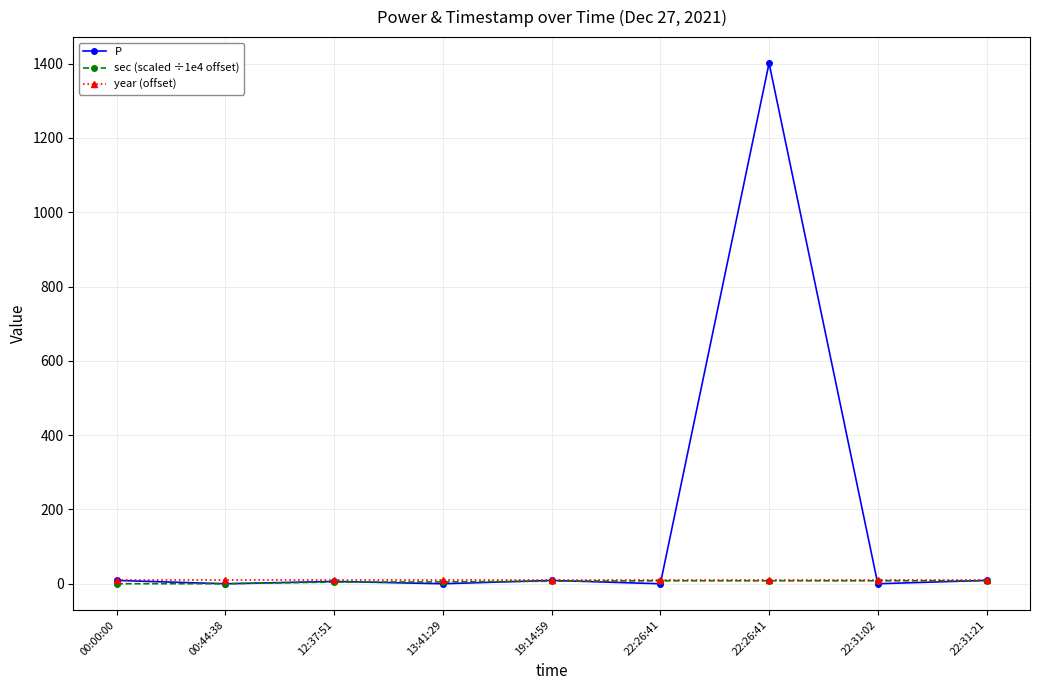

How many data points in sec (scaled ÷1e4 offset) are above 6?

5